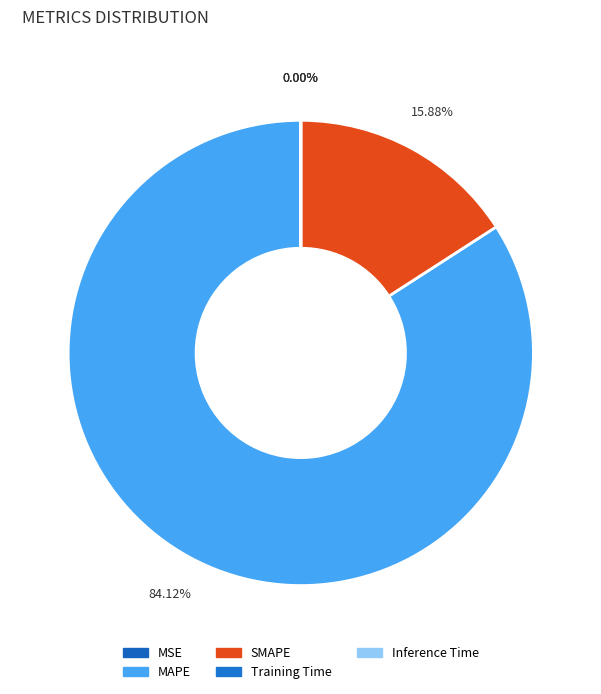

How many slices are in this pie chart?

5